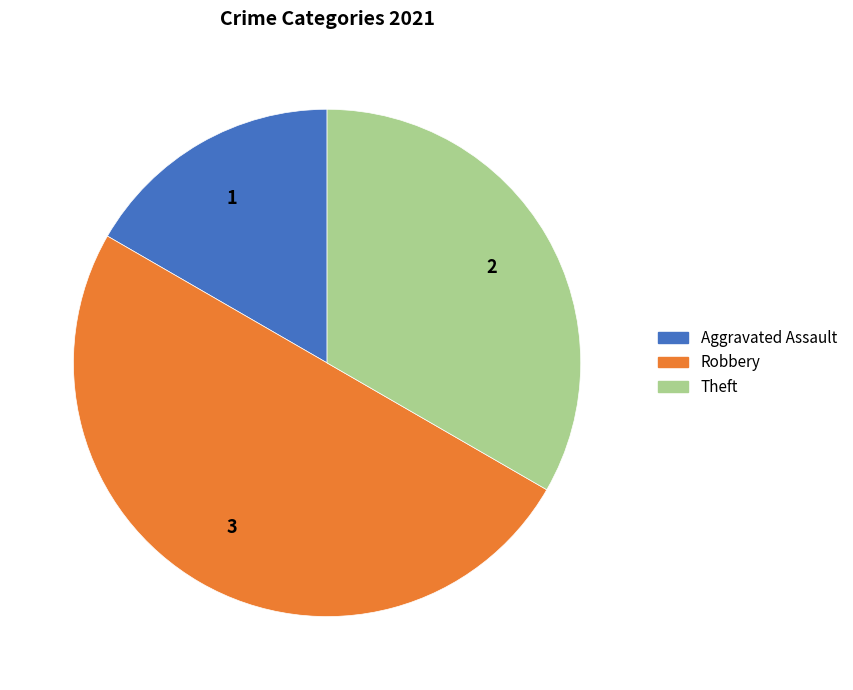

Count the number of slices in the pie.

3